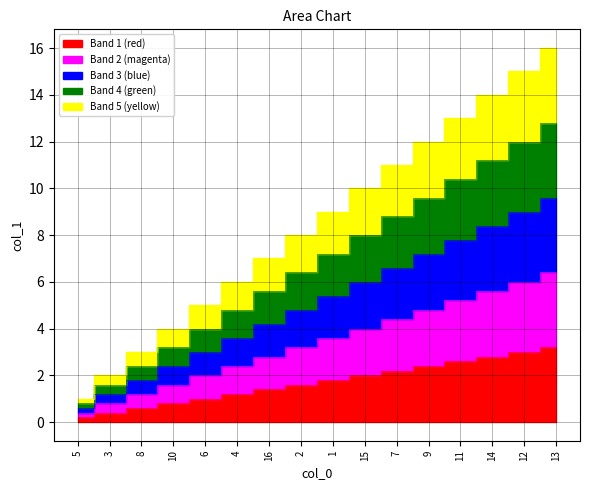

Does the chart display data point markers on the line(s)?

No